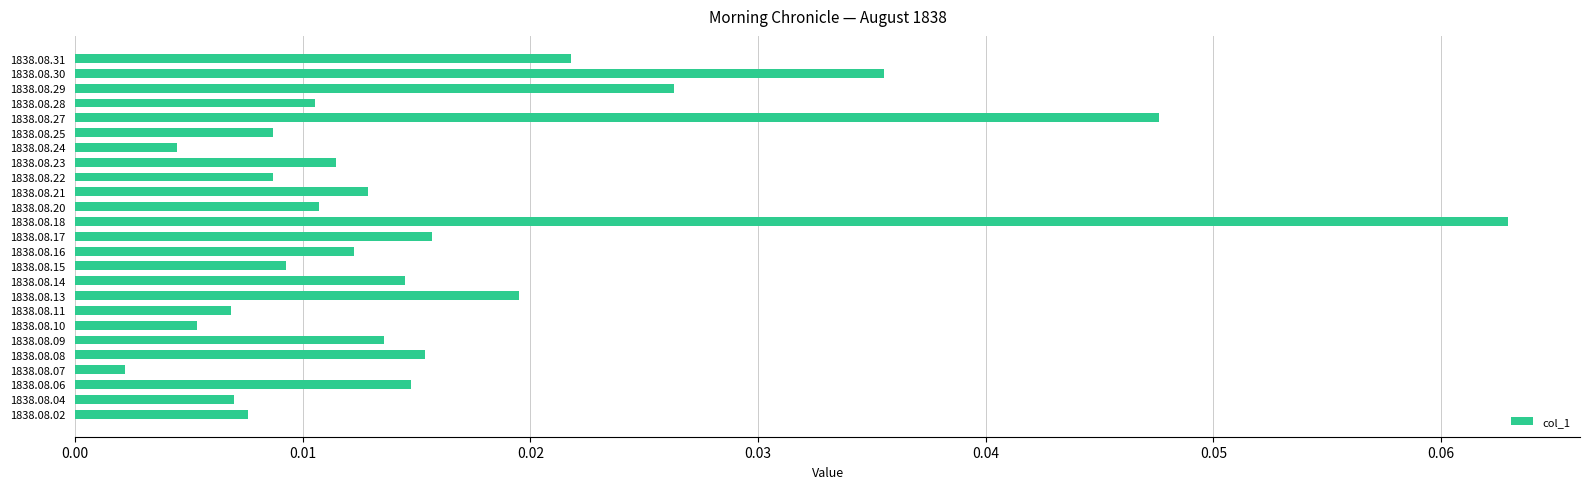

What is the sum of all values?

0.4